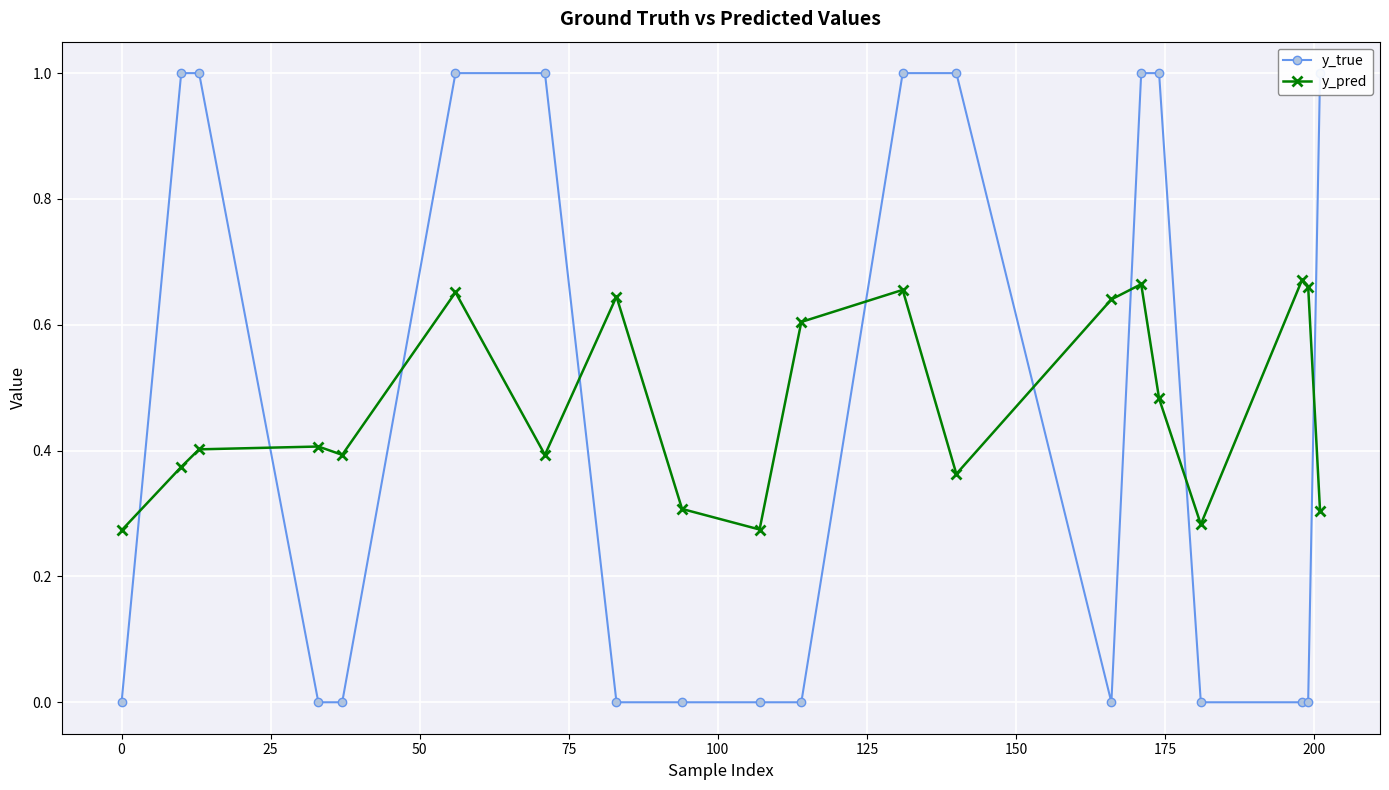

What is the difference between the maximum and minimum values in the y_true series?

1.0